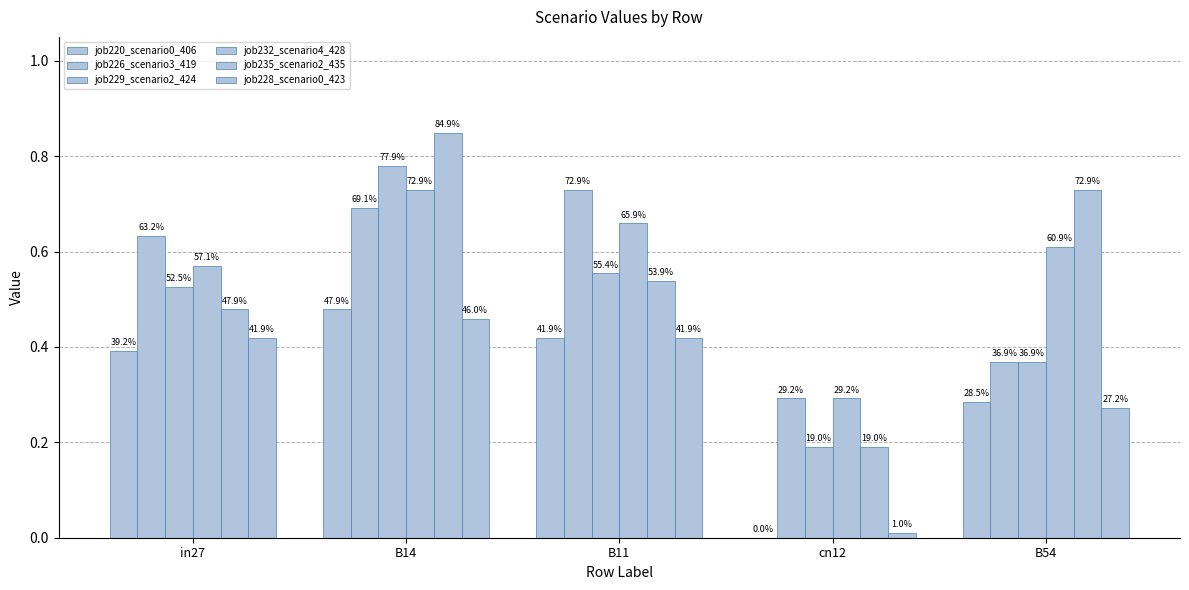

Reading left to right, list all the values displayed in this chart.

job220_scenario0_406: in27=0.4	B14=0.5	B11=0.4	cn12=0.0	B54=0.3
job226_scenario3_419: in27=0.6	B14=0.7	B11=0.7	cn12=0.3	B54=0.4
job229_scenario2_424: in27=0.5	B14=0.8	B11=0.6	cn12=0.2	B54=0.4
job232_scenario4_428: in27=0.6	B14=0.7	B11=0.7	cn12=0.3	B54=0.6
job235_scenario2_435: in27=0.5	B14=0.8	B11=0.5	cn12=0.2	B54=0.7
job228_scenario0_423: in27=0.4	B14=0.5	B11=0.4	cn12=0.0	B54=0.3